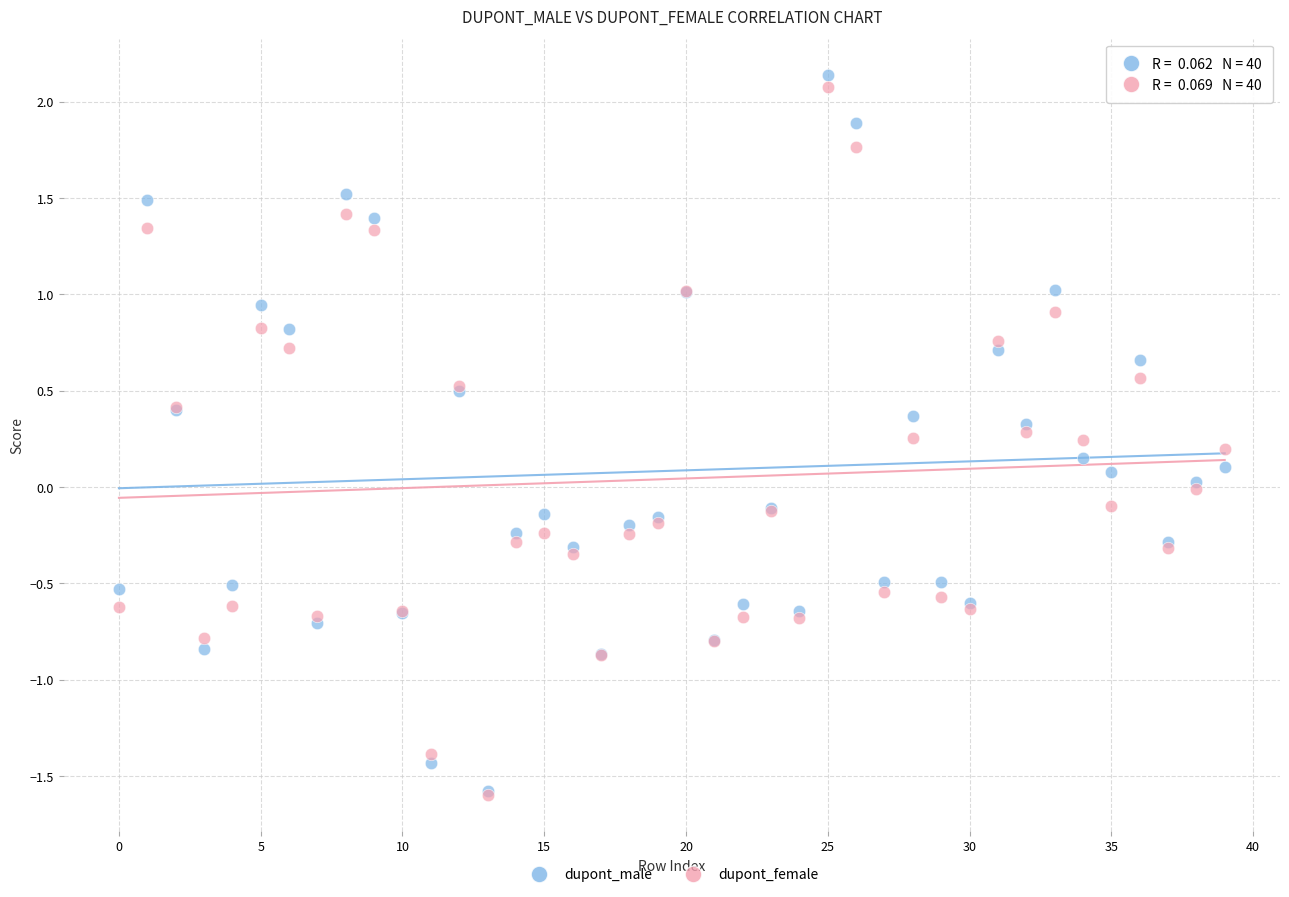

What are all the series names shown in the legend?

dupont_male, dupont_female